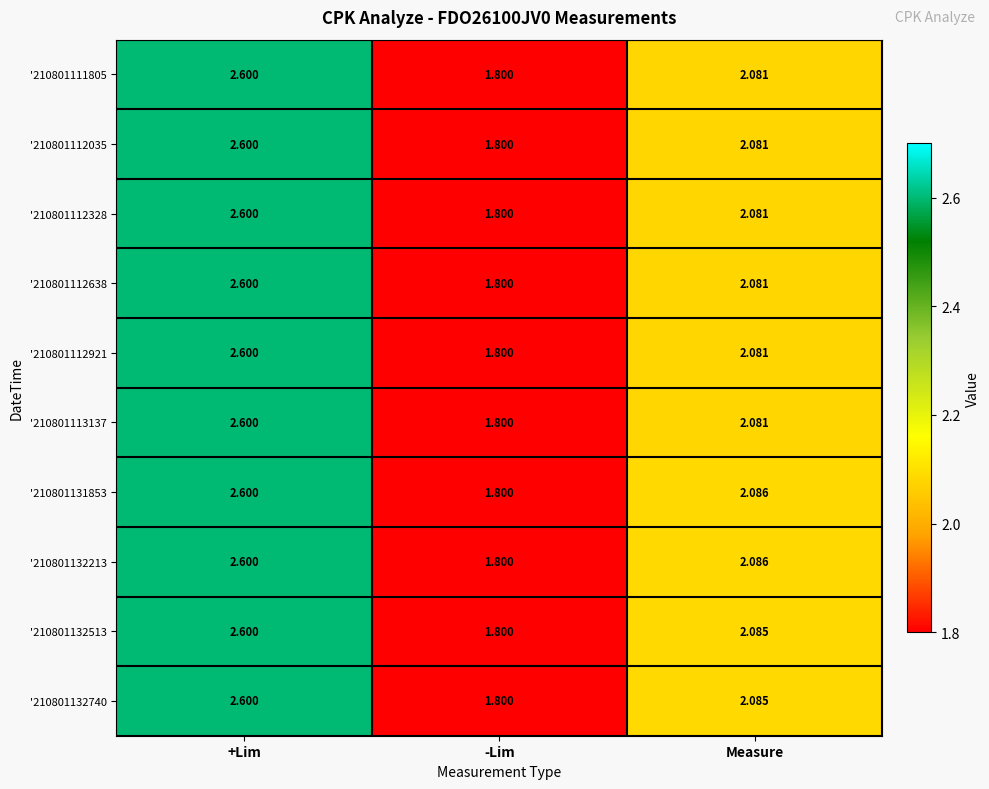

Rank the categories by '210801112328 value from highest to lowest.

+Lim, Measure, -Lim